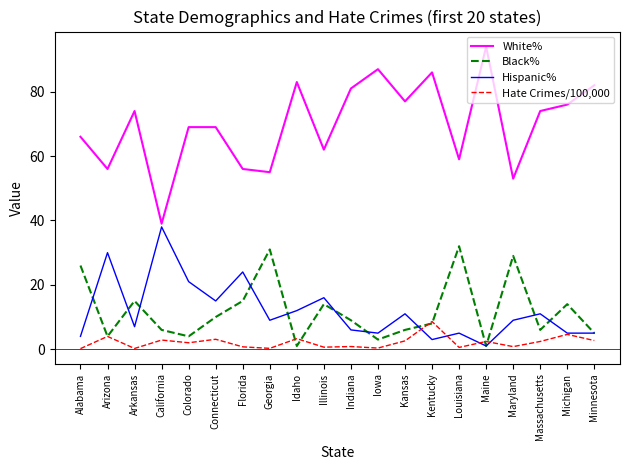

The value of Black% at Maryland is 29.0. True or false?

True